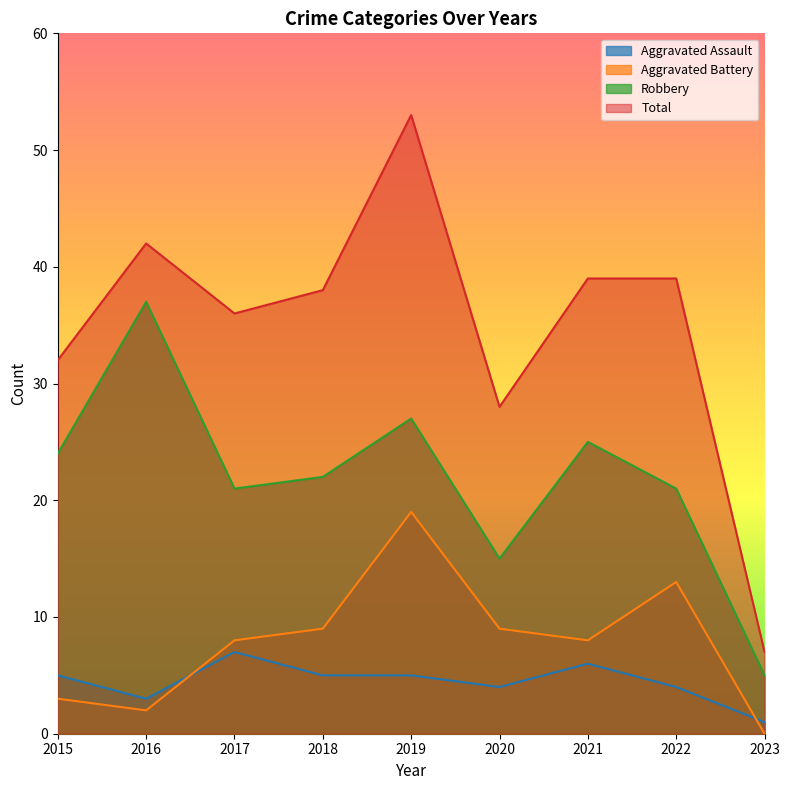

True or false: Aggravated Battery and Total intersect in this chart.

False